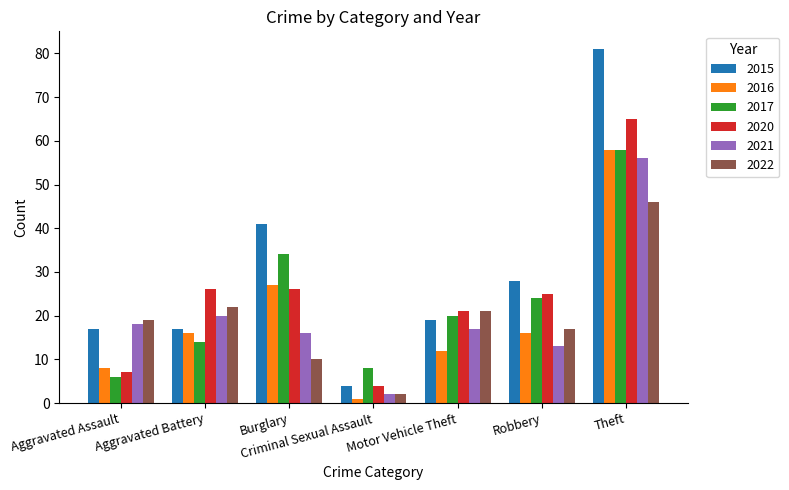

What is the value of the 2016 bar at the 2nd from the left?

16